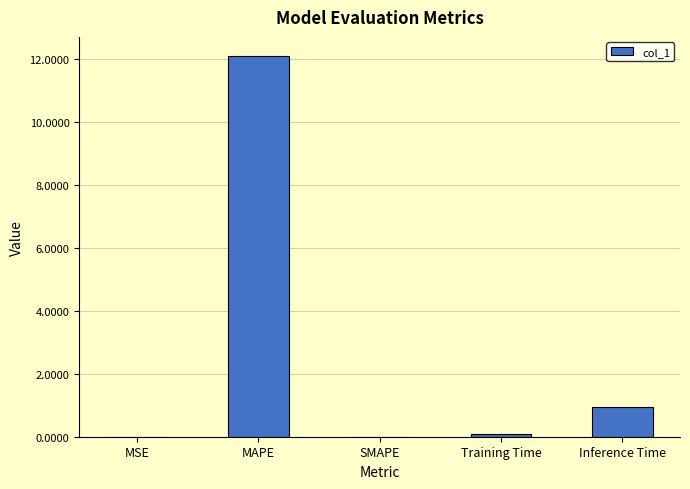

At which category does the chart reach its peak across all series?

MAPE